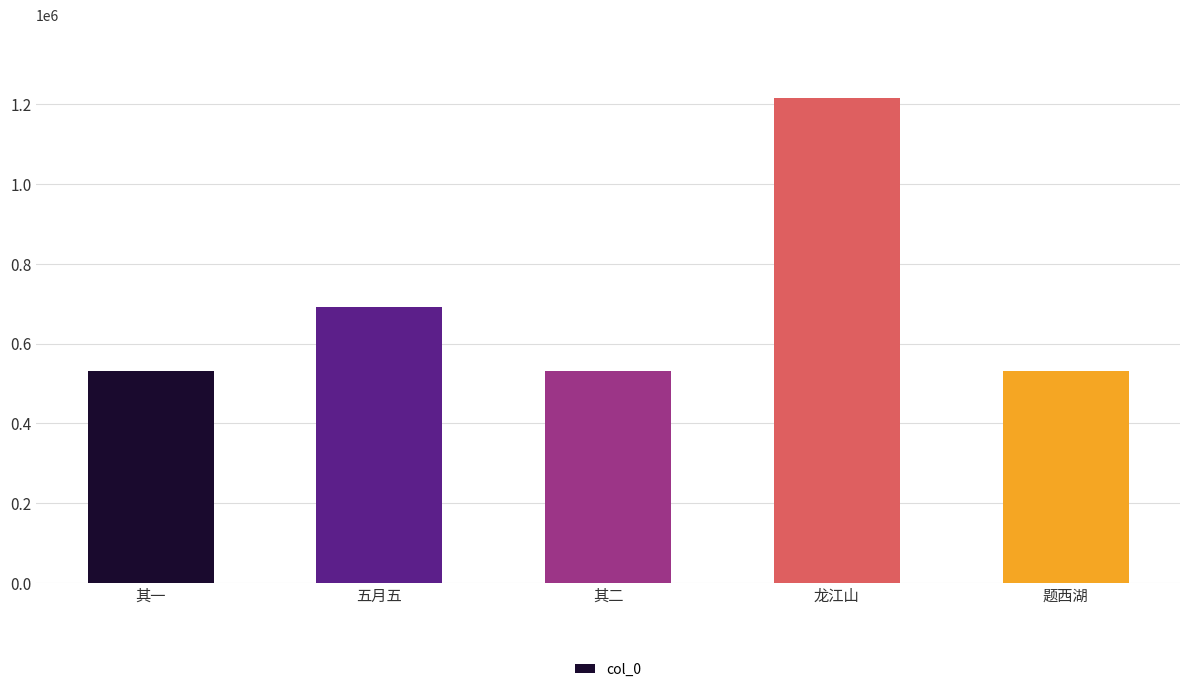

What position from the right is 题西湖?

1